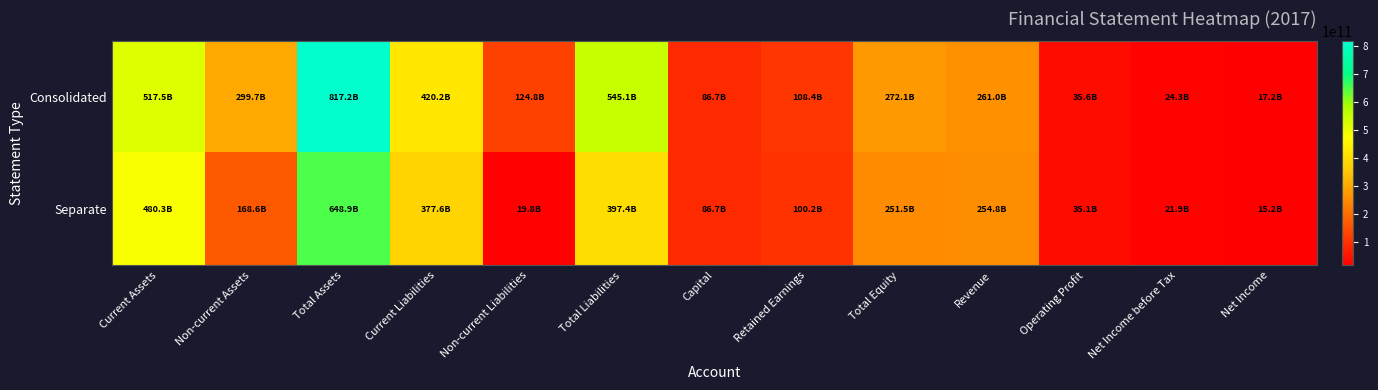

Which category has the highest value across all series?

Total Assets